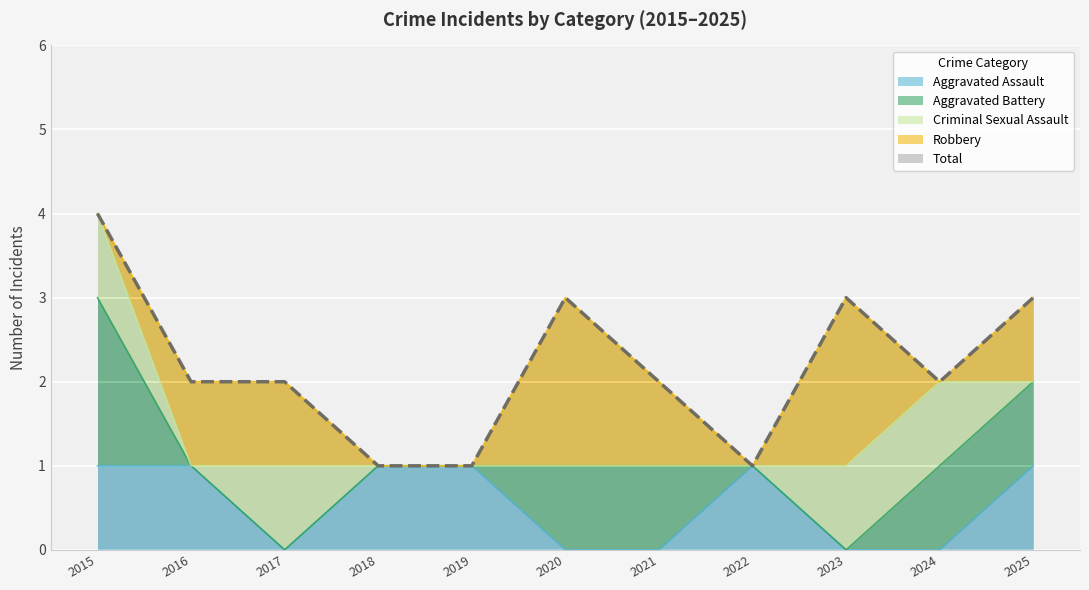

Which series has the largest range (max minus min)?

Total